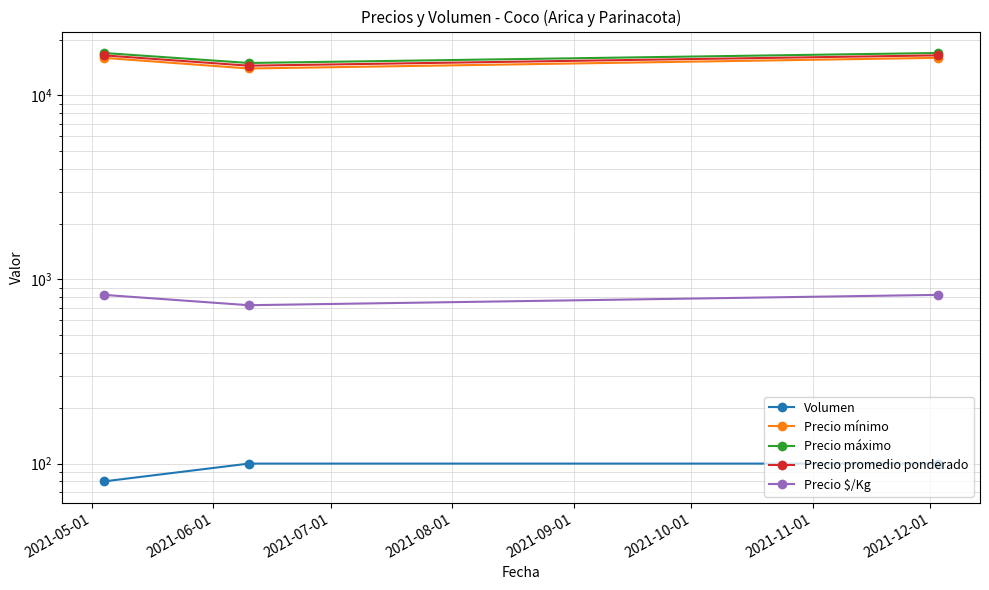

Rank the series by their maximum value, from lowest to highest.

Volumen, Precio $/Kg, Precio mínimo, Precio promedio ponderado, Precio máximo